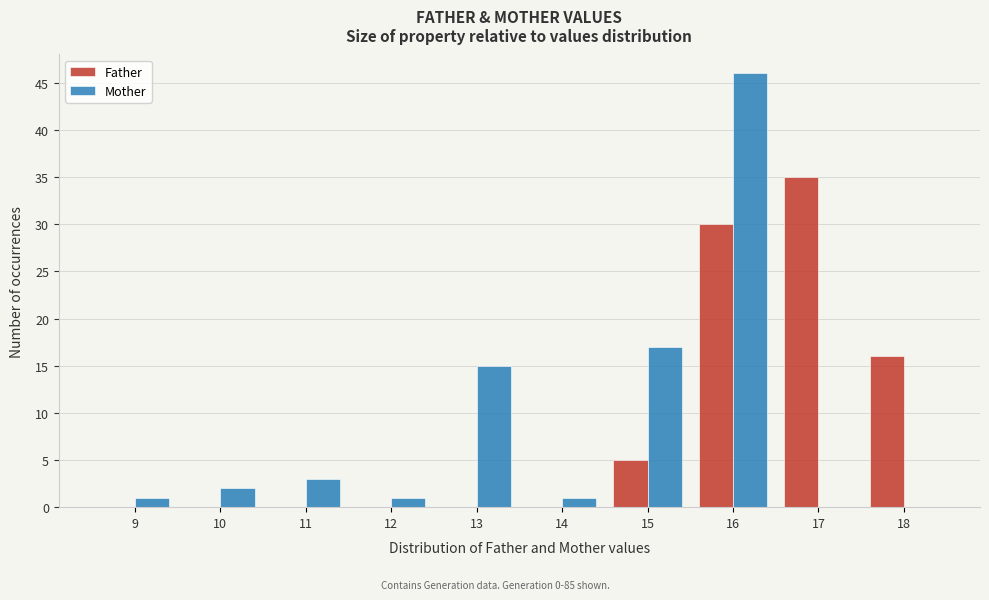

Reading left to right, list every range on the x-axis with the height of the bar of each series over it. The values are not printed on the chart, so give them approximately, as read against the axis.

8.5 to 9.5: Father=0	Mother=1
9.5 to 10.5: Father=0	Mother=2
10.5 to 11.5: Father=0	Mother=3
11.5 to 12.5: Father=0	Mother=1
12.5 to 13.5: Father=0	Mother=15
13.5 to 14.5: Father=0	Mother=1
14.5 to 15.5: Father=5	Mother=17
15.5 to 16.5: Father=30	Mother=46
16.5 to 17.5: Father=35	Mother=0
17.5 to 18.5: Father=16	Mother=0